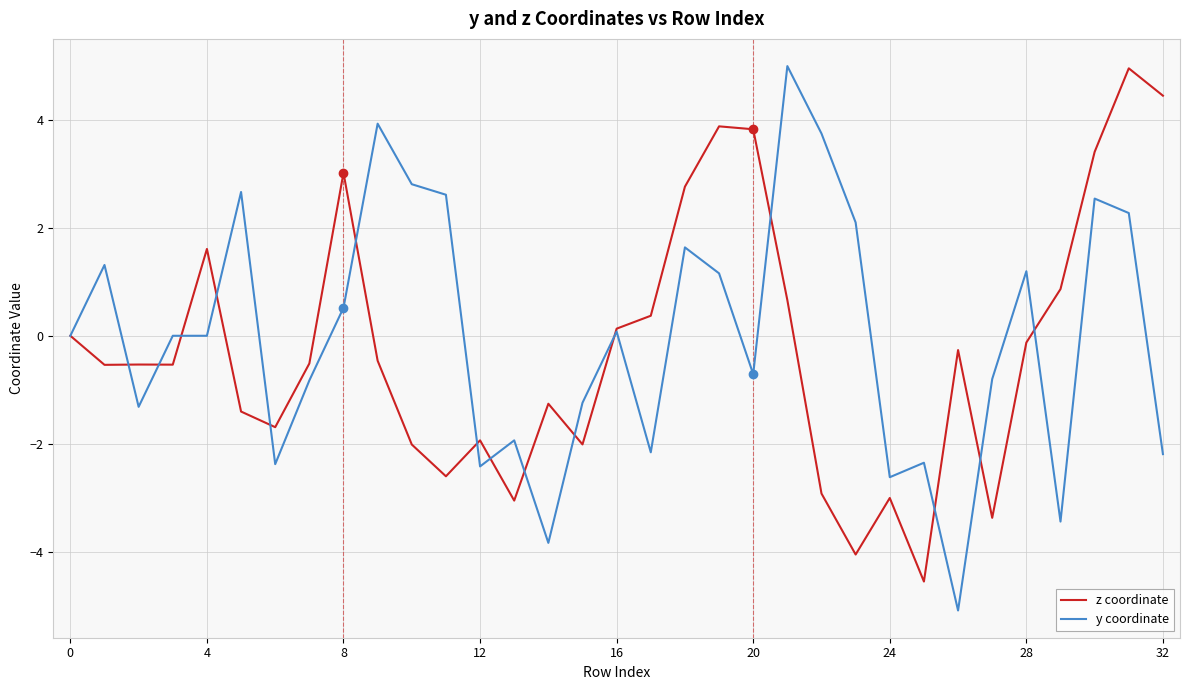

True or false: z coordinate has more than 1 points higher than both neighbors.

True